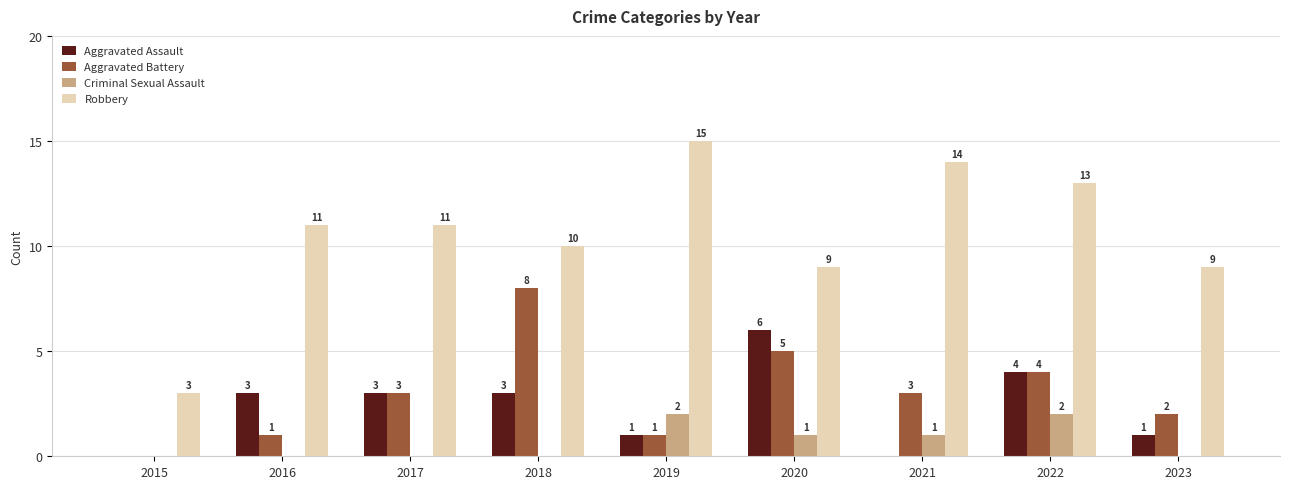

Reading left to right, what are all the values shown in this chart?

Aggravated Assault: 0	3	3	3	1	6	0	4	1
Aggravated Battery: 0	1	3	8	1	5	3	4	2
Criminal Sexual Assault: 0	0	0	0	2	1	1	2	0
Robbery: 3	11	11	10	15	9	14	13	9